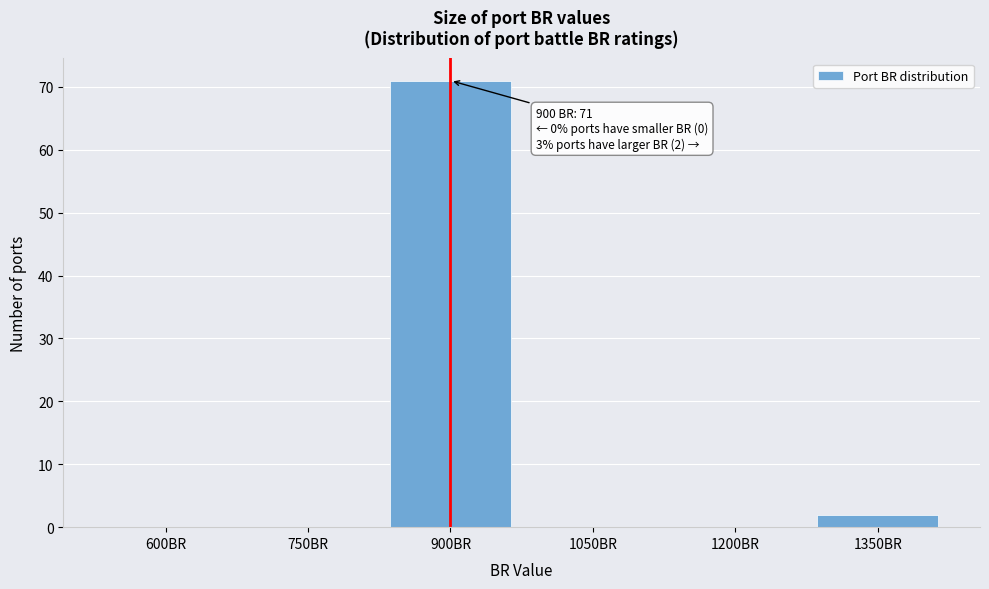

Reading left to right, list all the values displayed in this chart.

600BR=0	750BR=0	900BR=71	1050BR=0	1200BR=0	1350BR=2